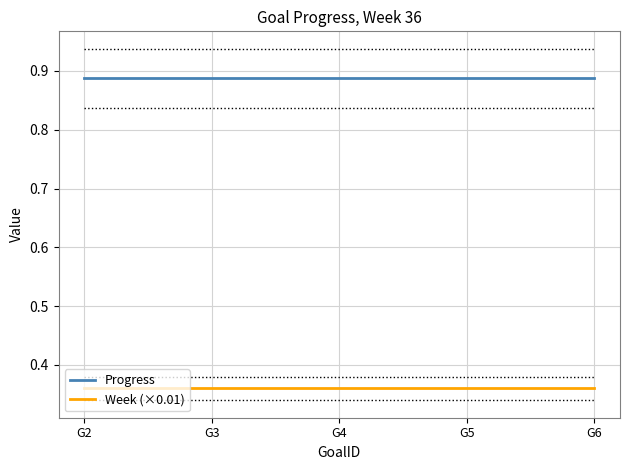

The Week (×0.01) series shows 0.6 at G4. True or false?

False